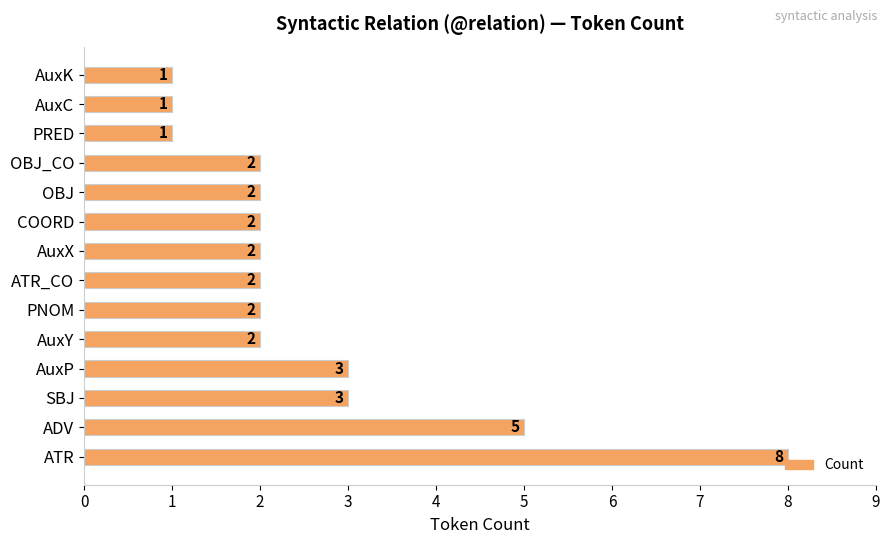

What is the ratio of the value at COORD to the value at OBJ_CO?

1.0